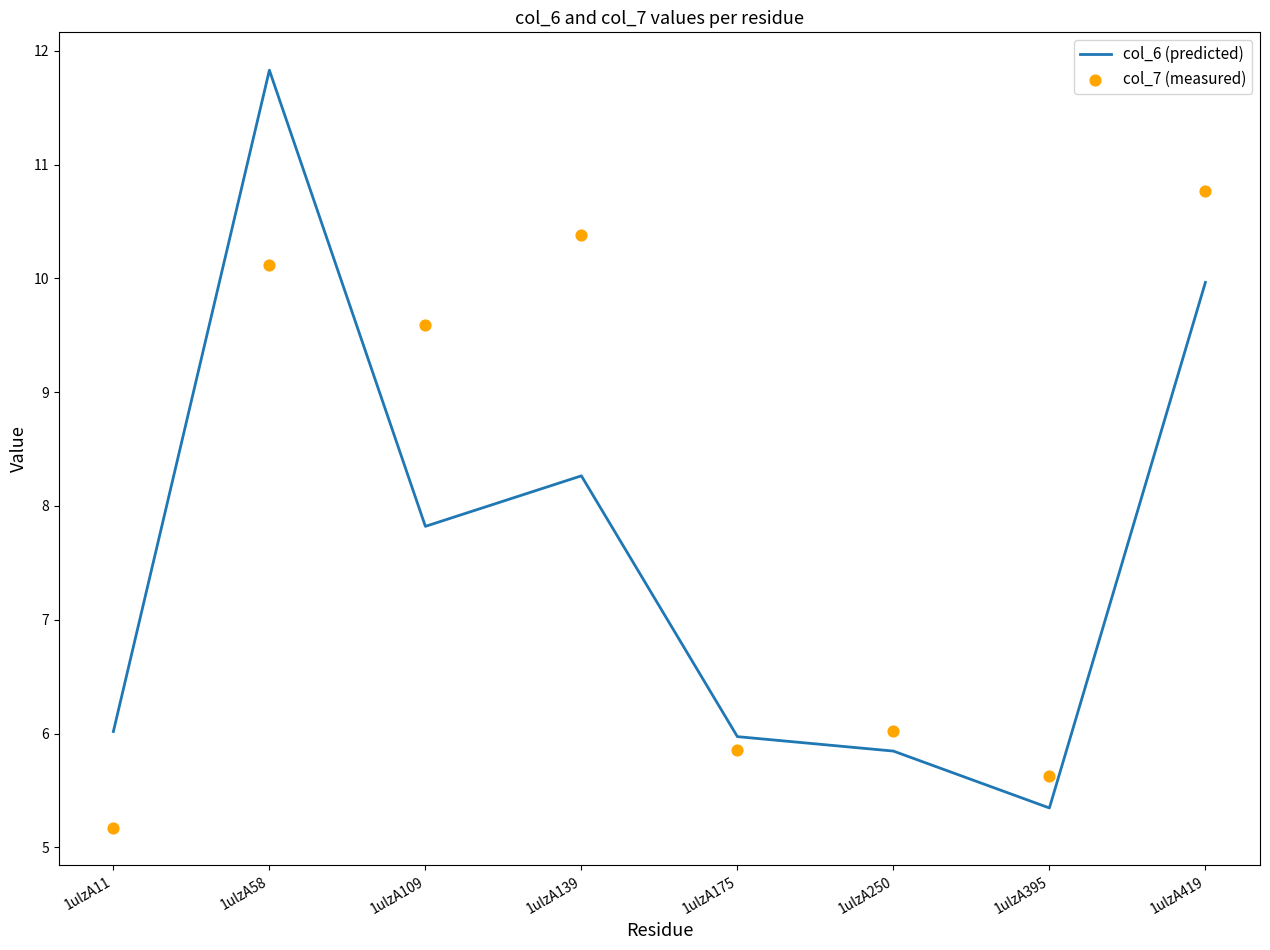

Which series reaches the minimum Y coordinate?

col_7 (measured)